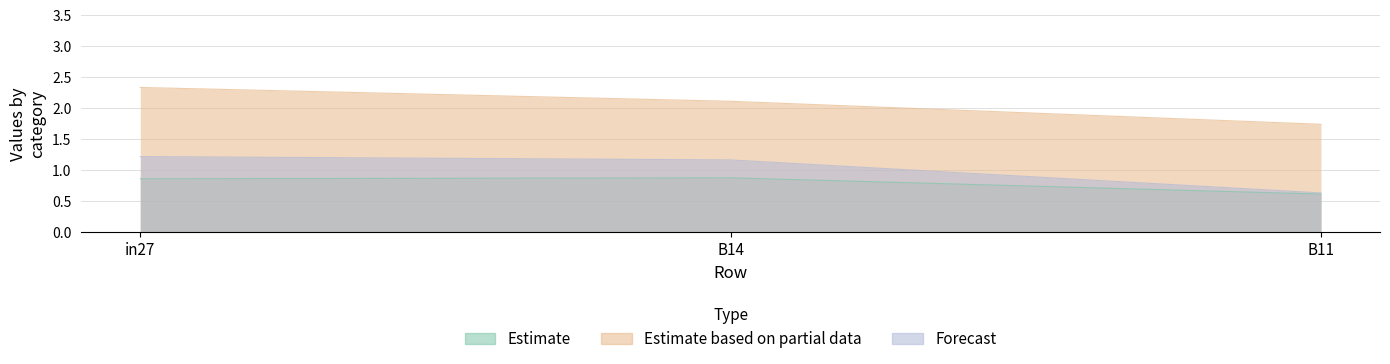

Between B14 and B11, which is larger?

B14